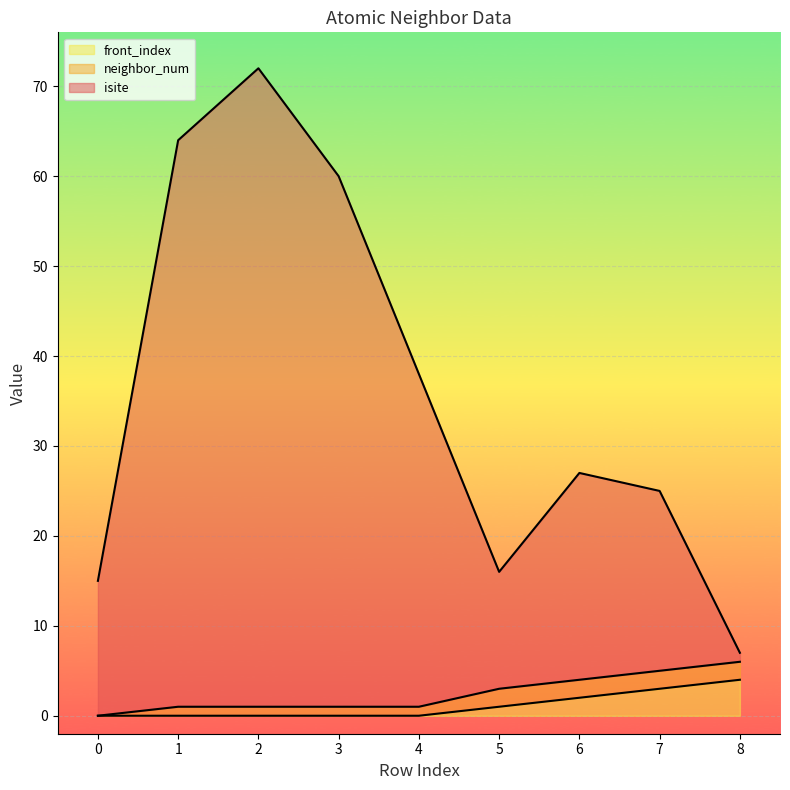

Count the front_index values in the range 0 to 2.

7